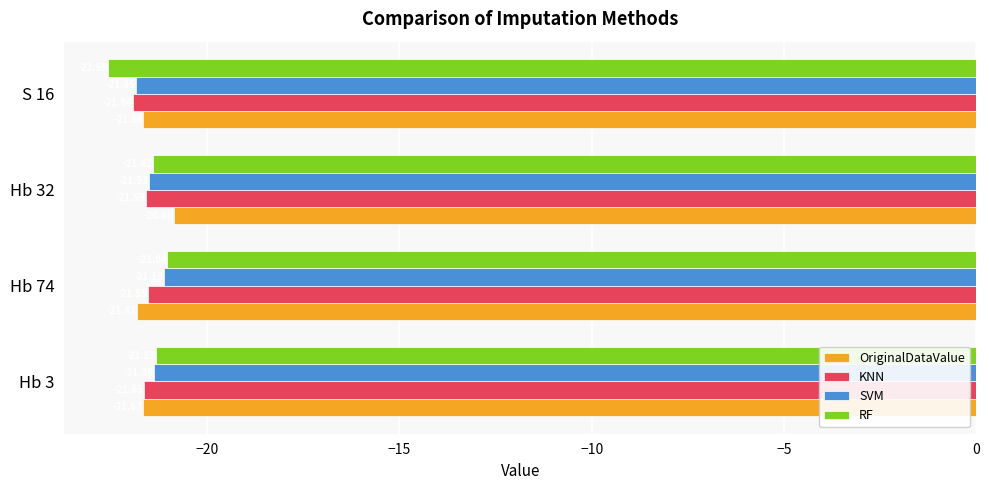

List the series in order of their peak value, highest first.

OriginalDataValue, RF, SVM, KNN